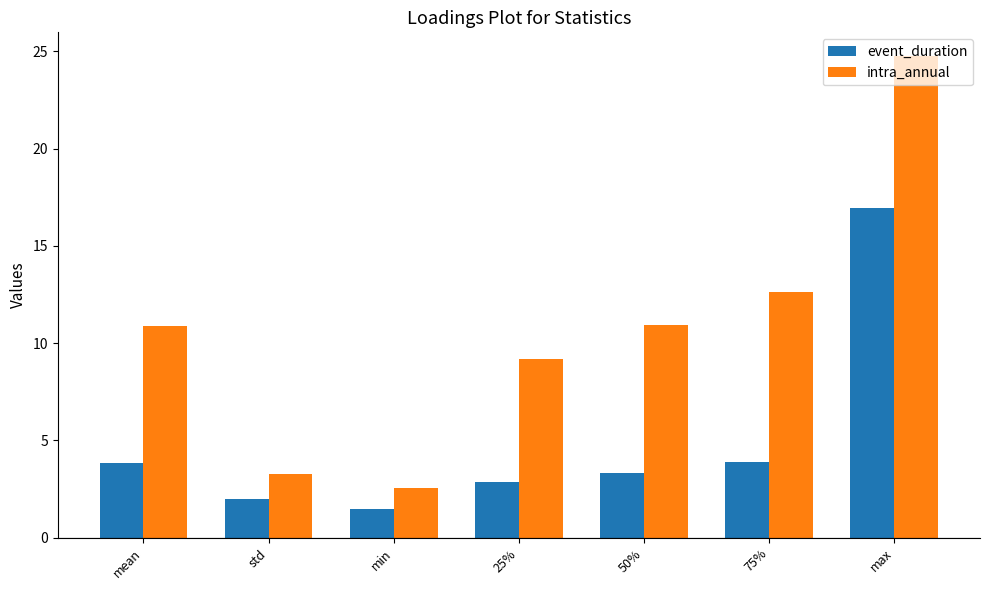

Reading left to right, what are all the values shown in this chart?

event_duration: 3.9	2.0	1.5	2.9	3.3	3.9	17.0
intra_annual: 10.9	3.3	2.6	9.2	10.9	12.6	24.7